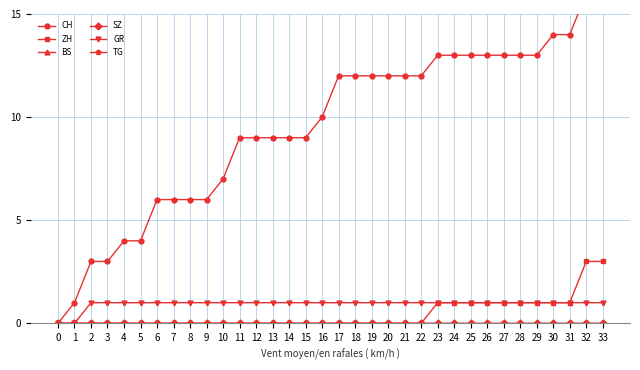

True or false: SZ has a value of 0 at 23.

True